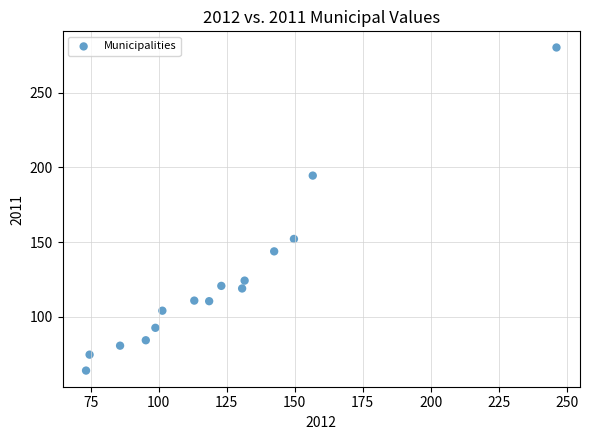

What is the range of X values (max minus min)?

172.9